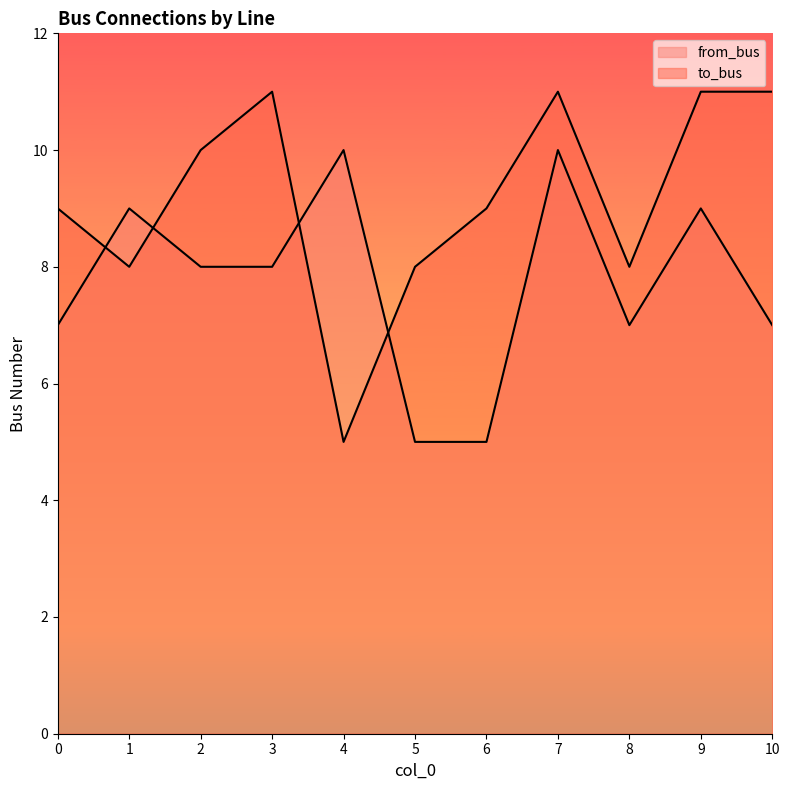

Where is to_bus nearest to the value 8?

1